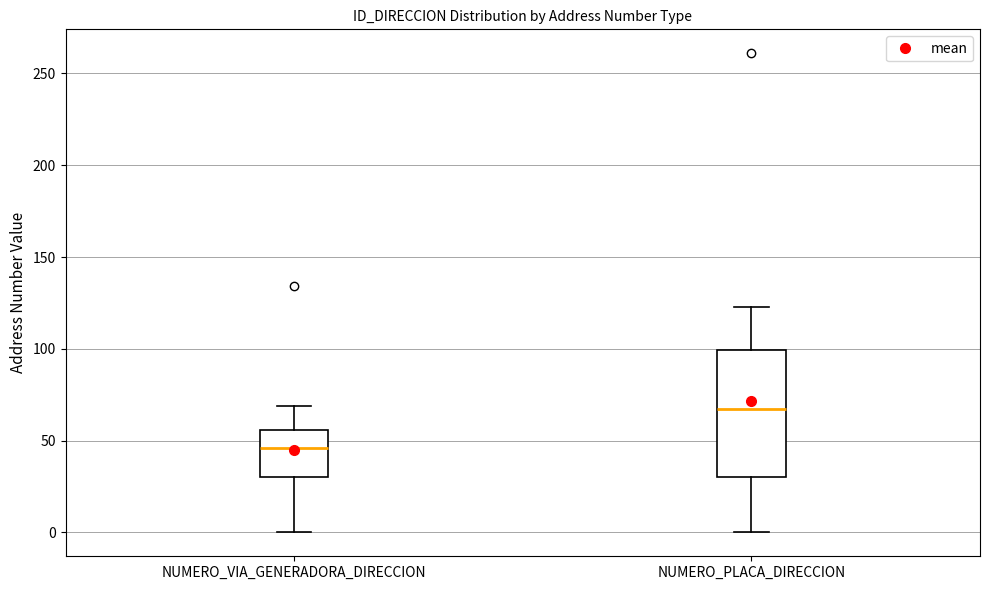

Which box's median line is the highest?

NUMERO_PLACA_DIRECCION